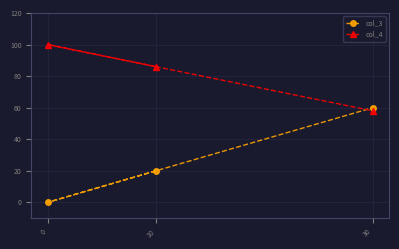

At 10, list the series in order from smallest to largest.

col_3, col_4